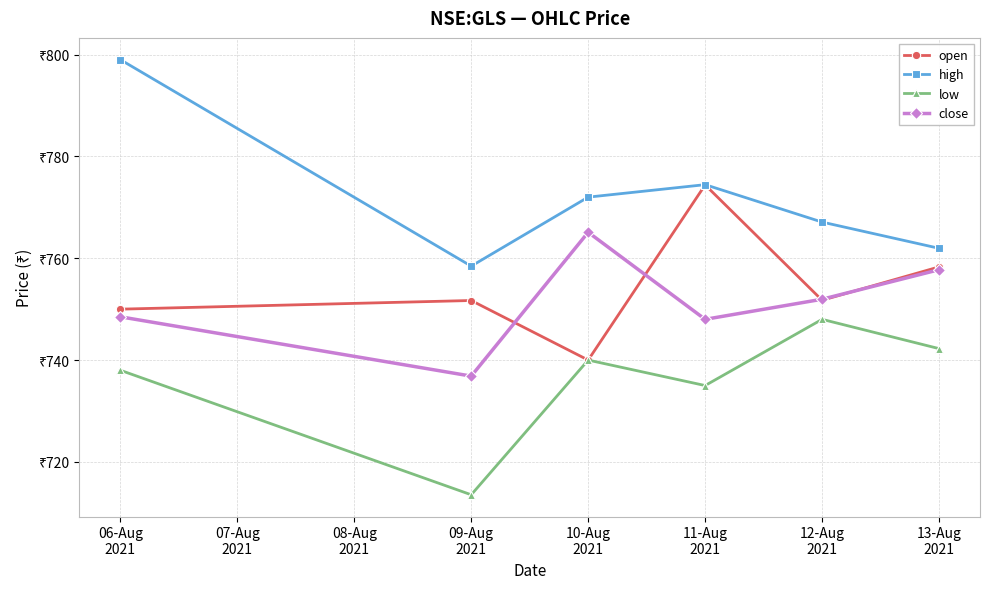

The low series shows 391.8 at 09-Aug
2021. True or false?

False